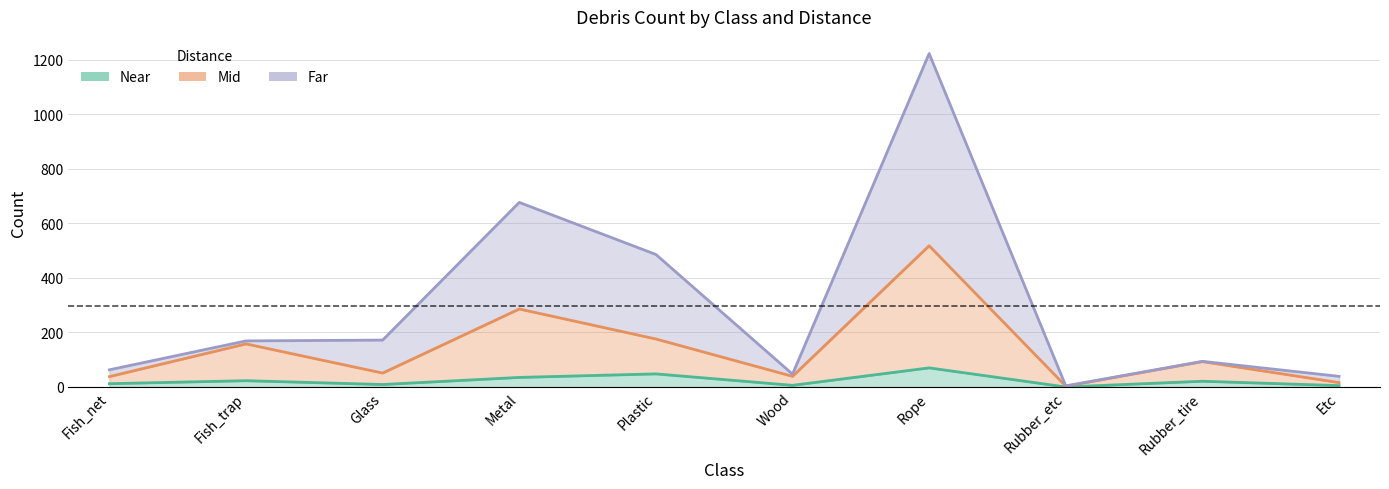

In Far, how many points are lower than both neighbors (excluding endpoints)?

2